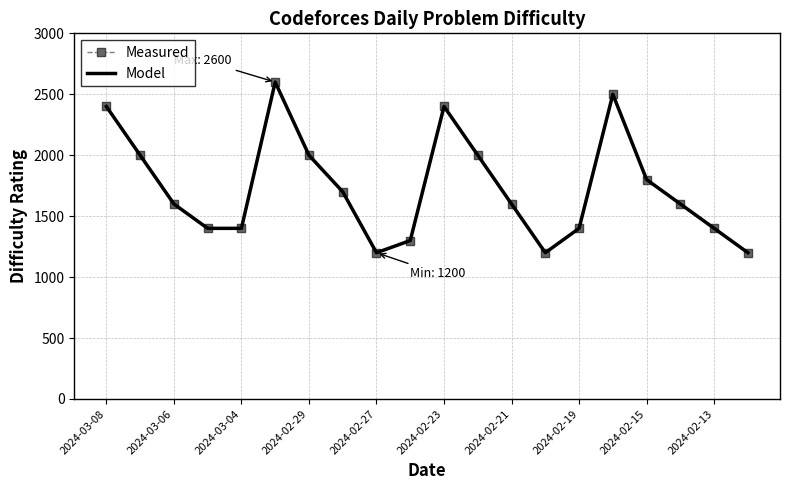

List the series in order of their peak value, lowest first.

Measured, Model